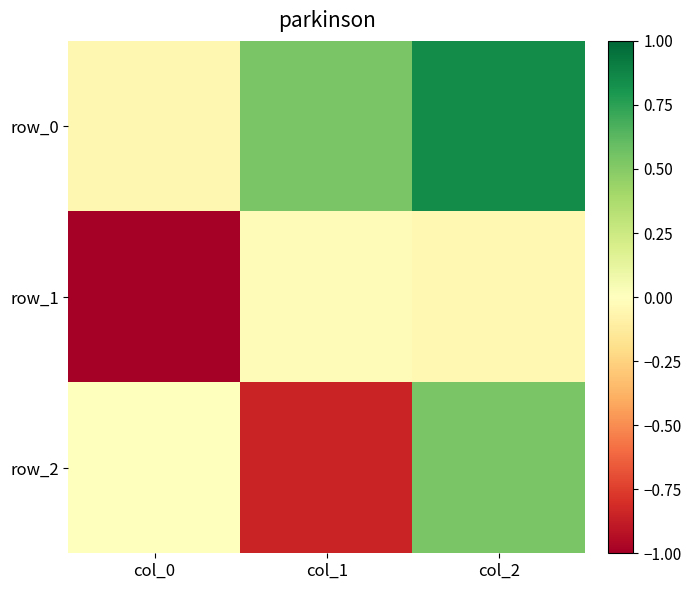

How many negative values does the row_0 series have?

1